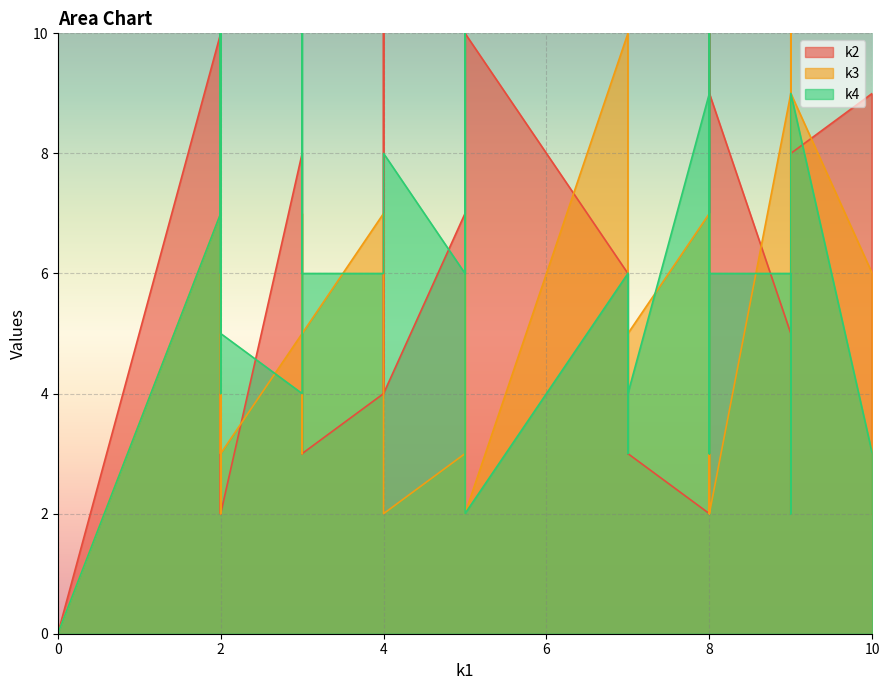

Which series has the largest total across all categories?

k4